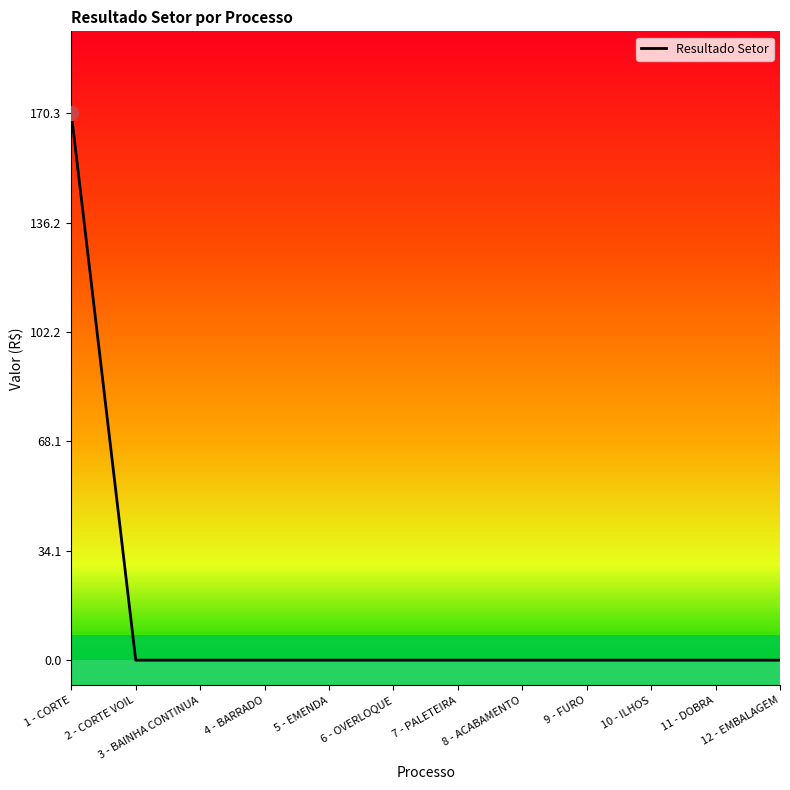

True or false: the data shows -59.1 at 9 - FURO.

False